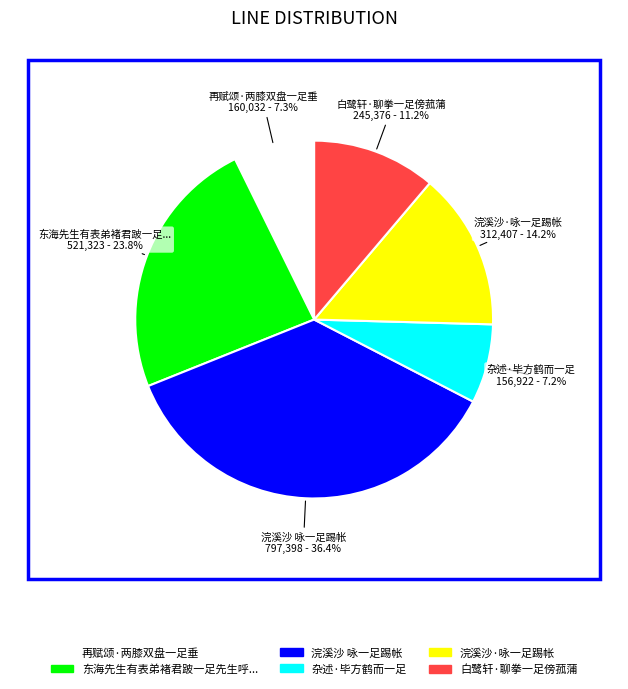

Is there a majority slice in this chart?

No